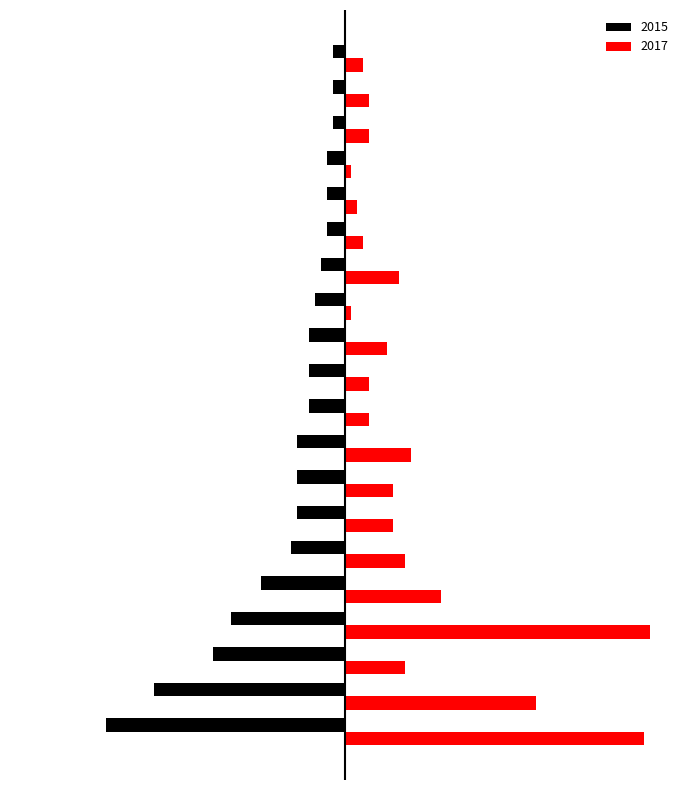

What is the sum of all 2015 values?

-202